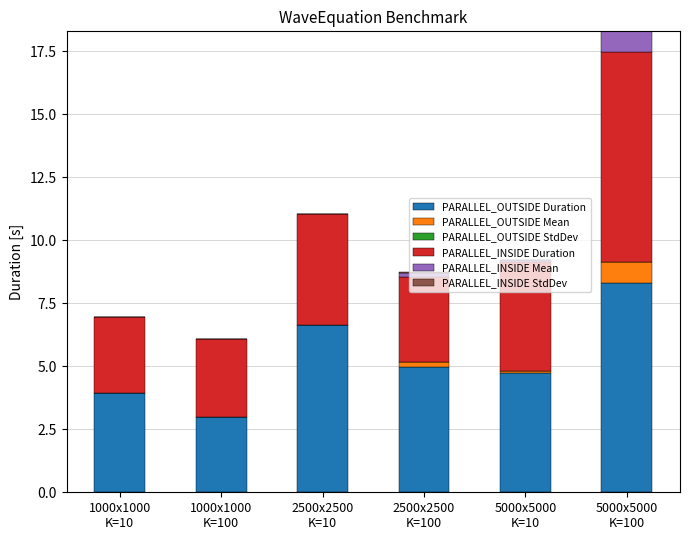

What is the maximum value for PARALLEL_OUTSIDE Duration?

8.3